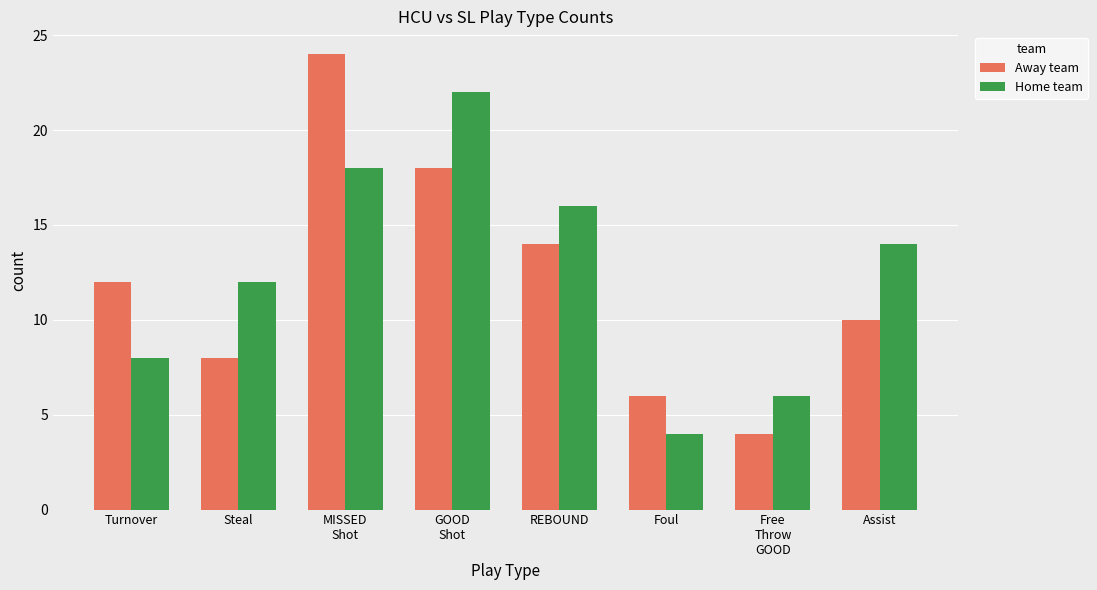

What are all the series names shown in the legend?

Away team, Home team